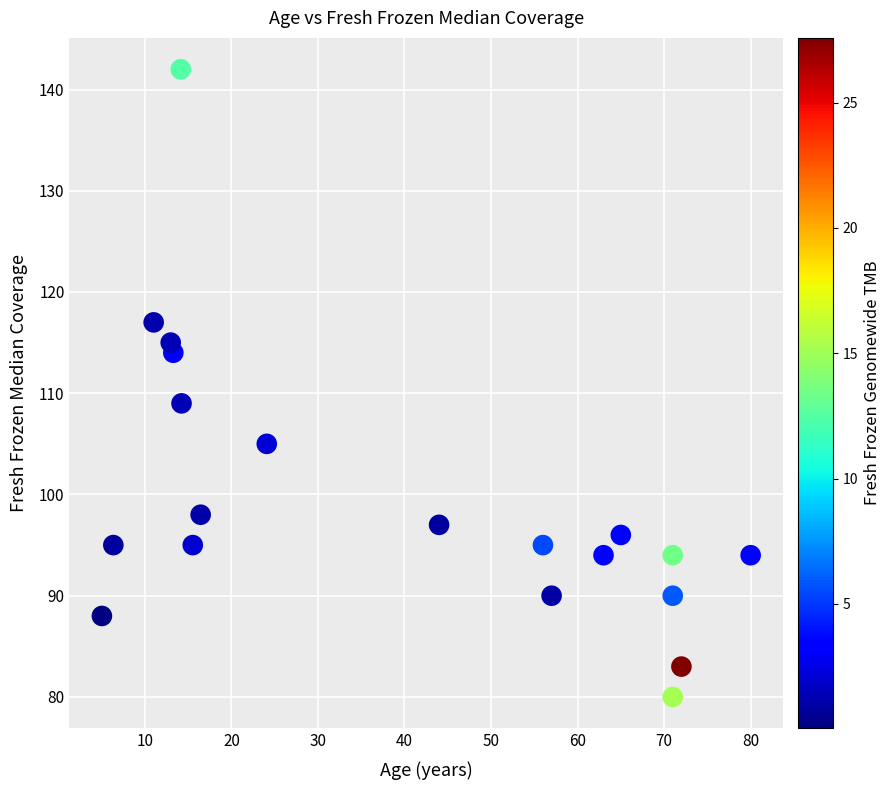

What Y value in the scatter plot is closest to 111?

109